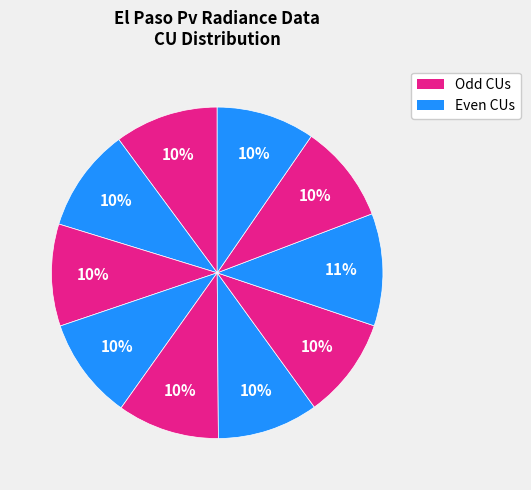

How many slices are in this pie chart?

10